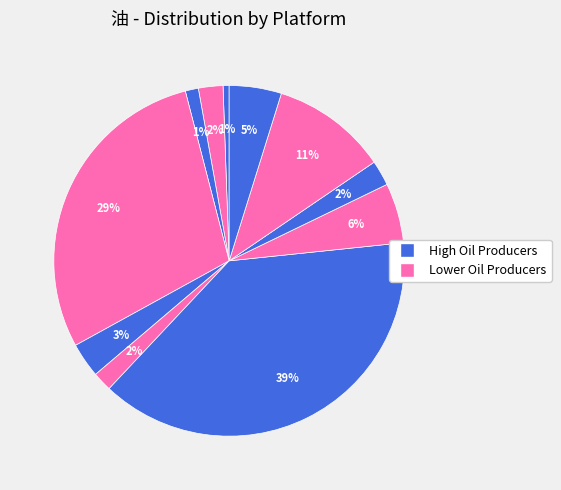

How many slices are in this pie chart?

11